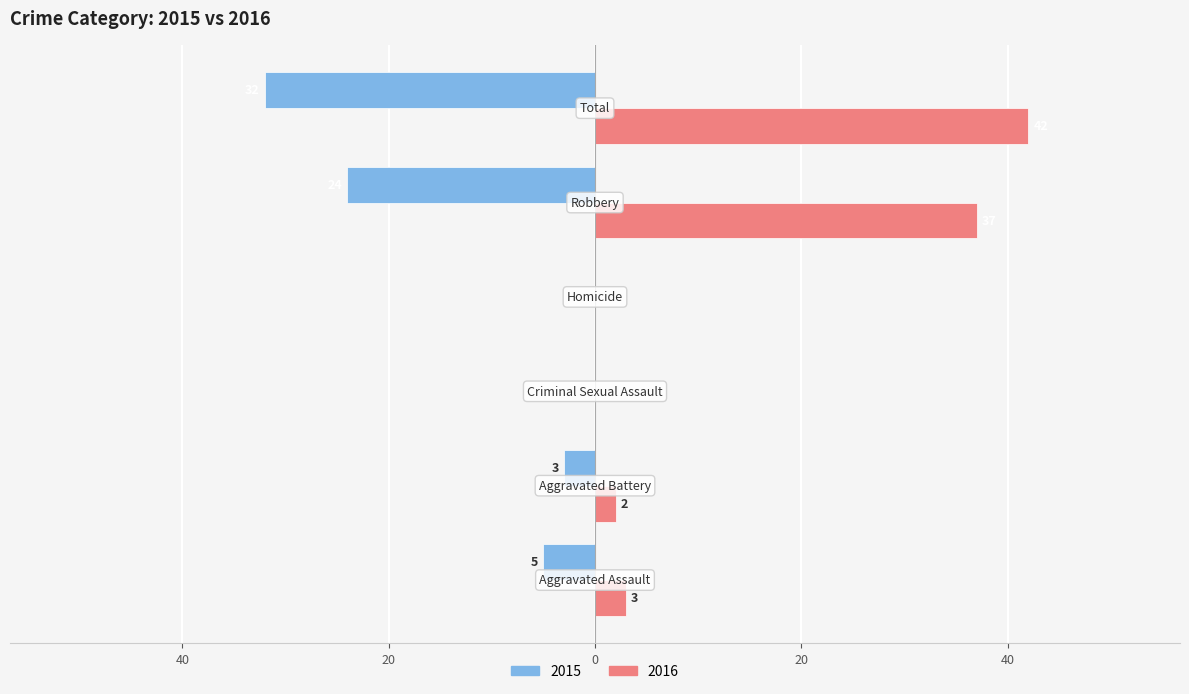

Reading left to right, what are all the values shown in this chart?

2015: -5	-3	0	0	-24	-32
2016: 3	2	0	0	37	42